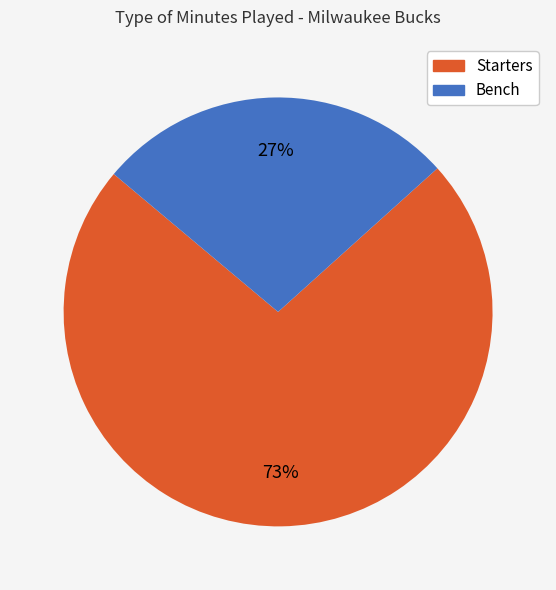

To the nearest percent, what is the difference between the largest and smallest slice percentages?

46%